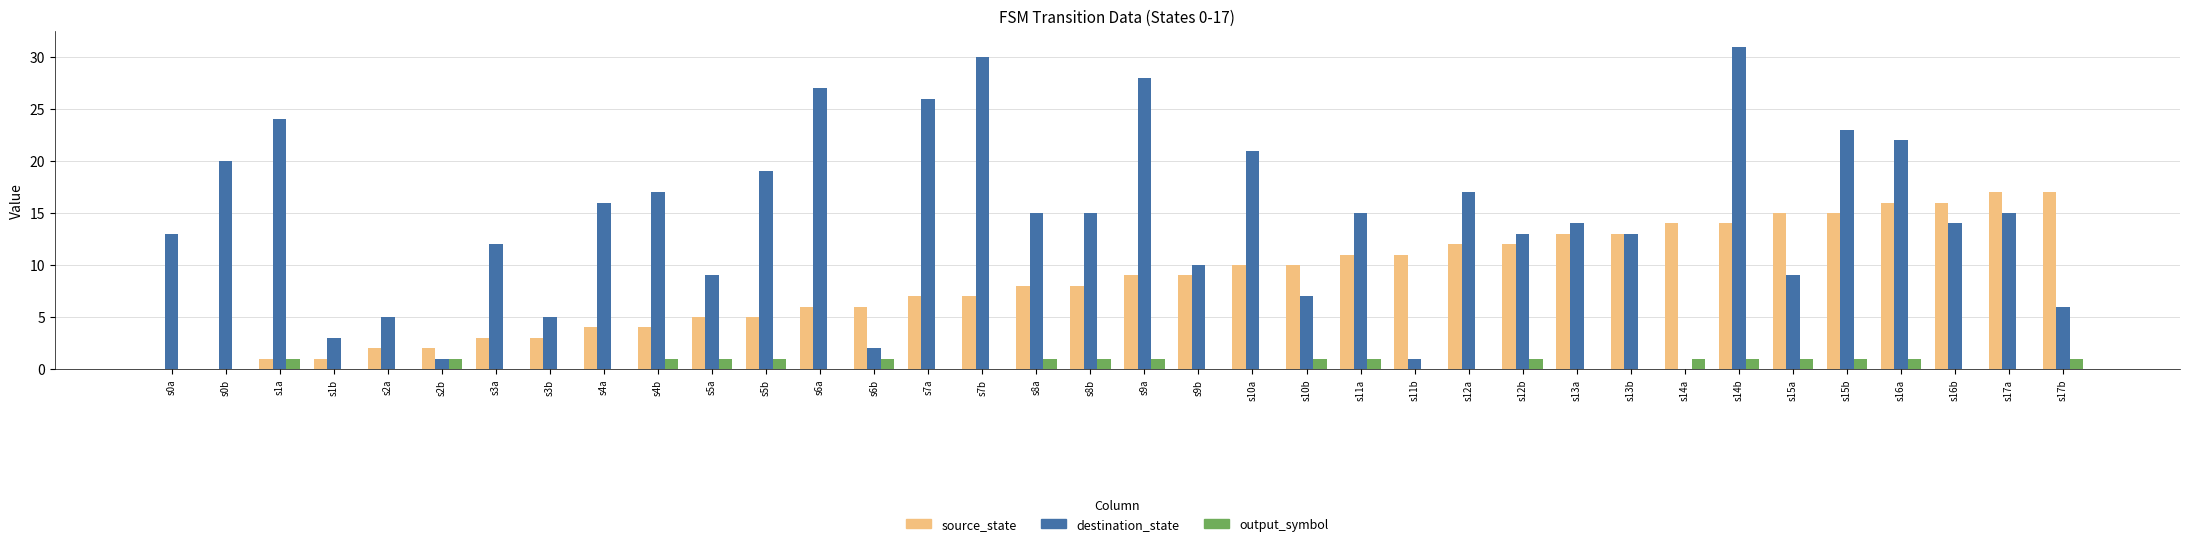

How many series are shown in this chart?

3